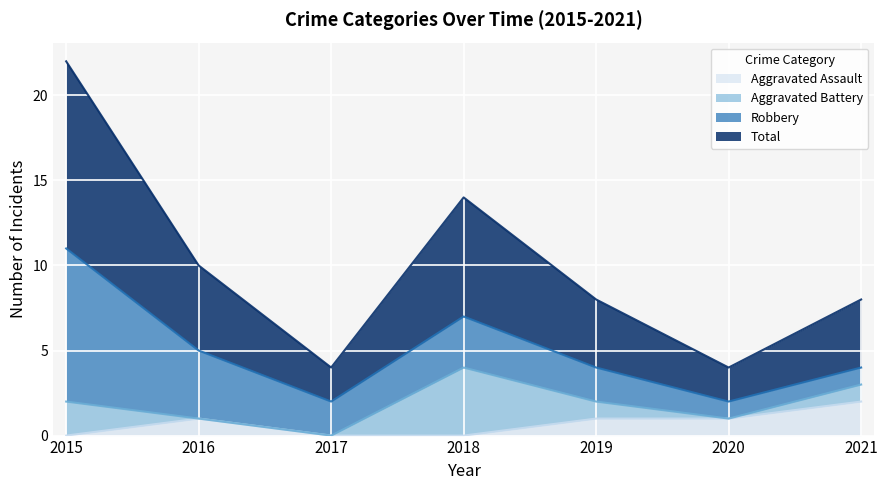

What is the highest value of the Aggravated Assault series?

2